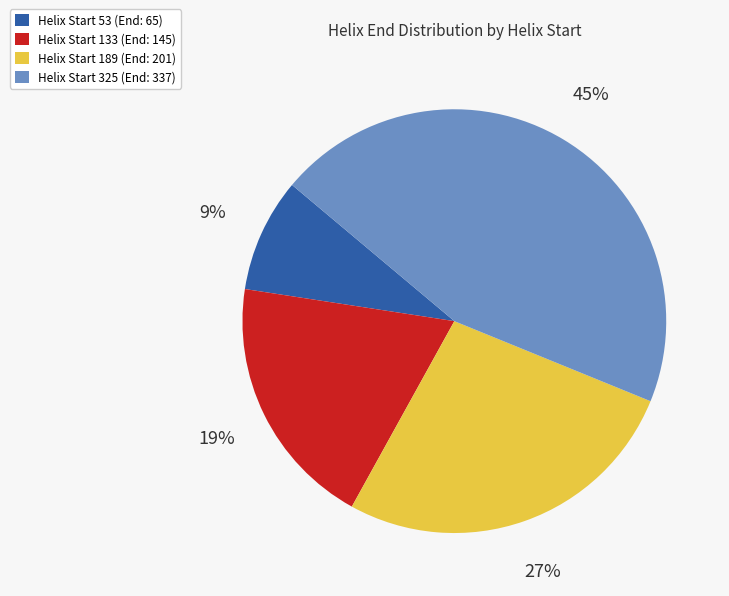

Is the sum of Helix Start 53 (End: 65) and Helix Start 325 (End: 337) greater than half?

Yes